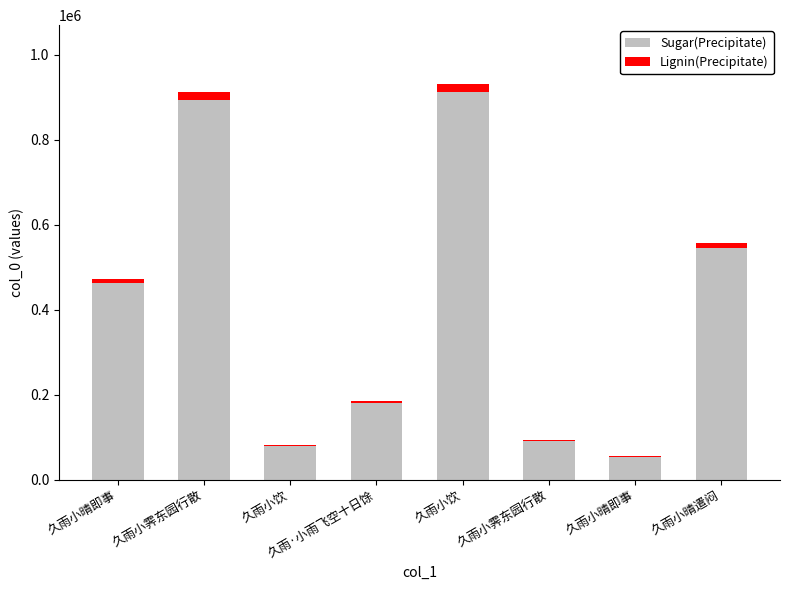

What is the label of the 4th bar from the left?

久雨·小雨飞空十日馀